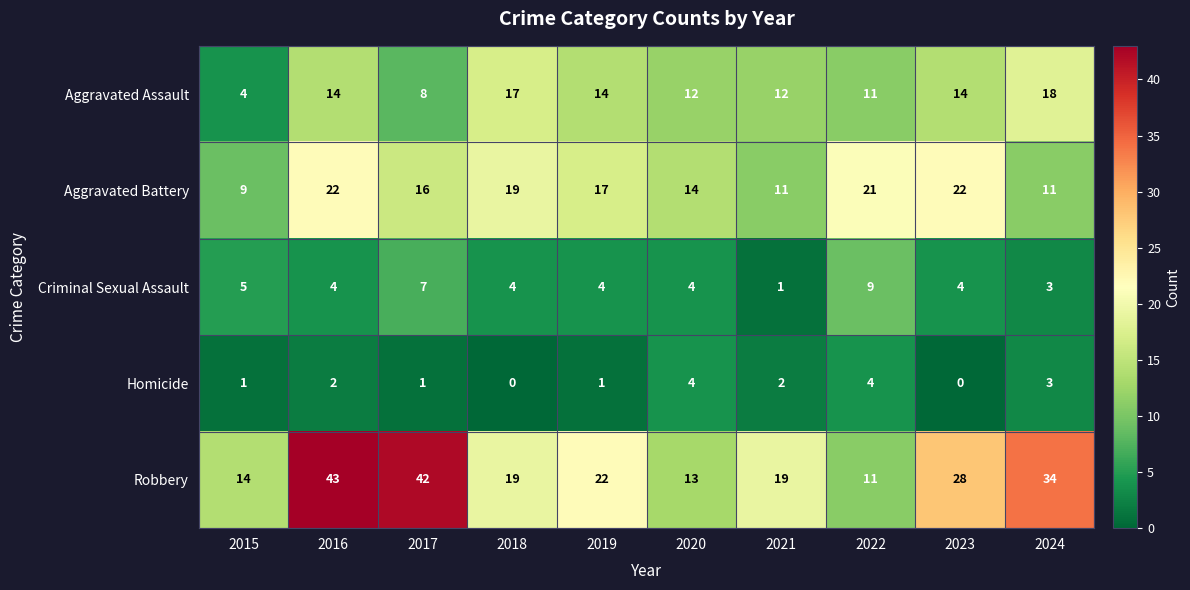

The Aggravated Assault series shows 14 at 2016. True or false?

True